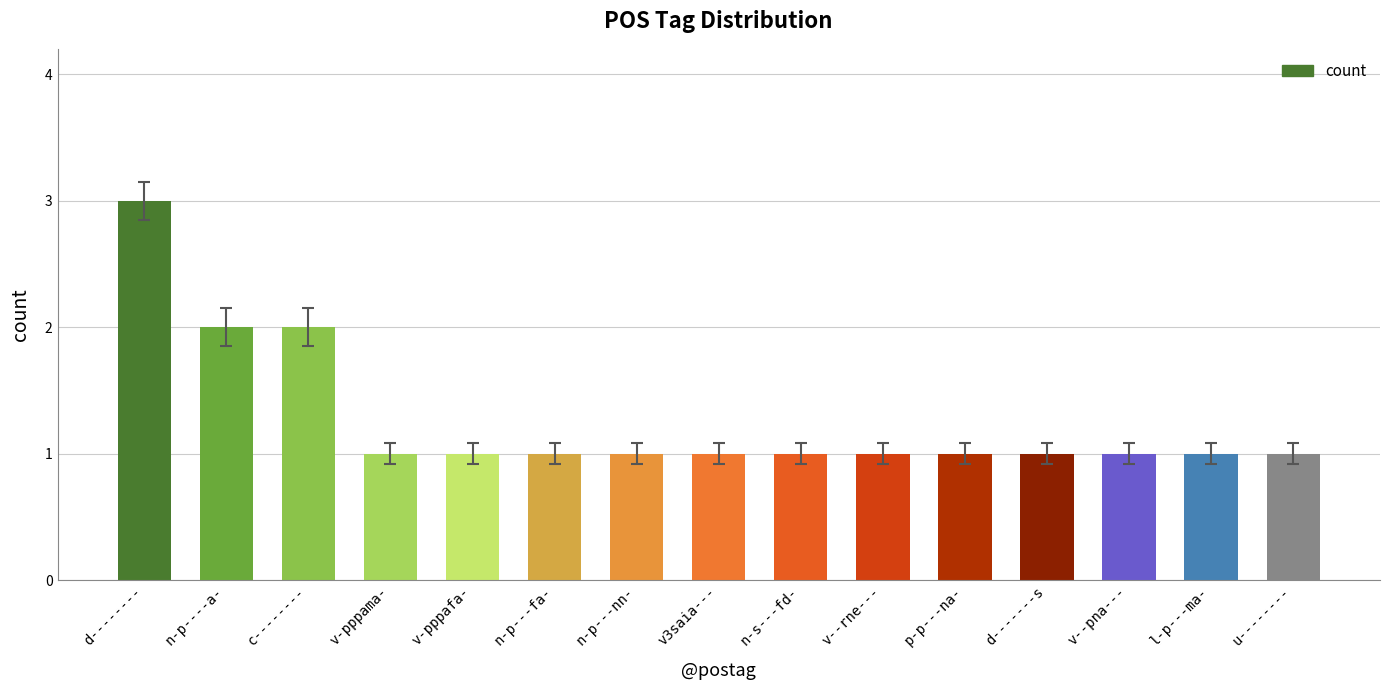

The value at l-p---ma- is 1. True or false?

True